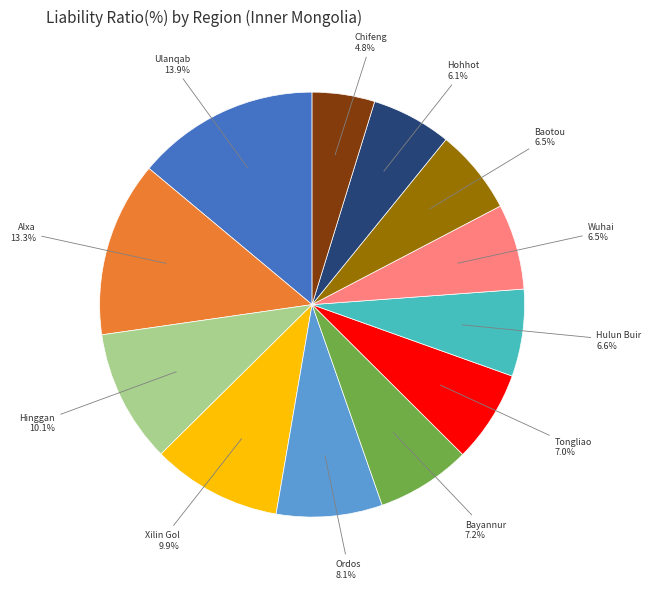

Is Tongliao the majority of the pie?

No